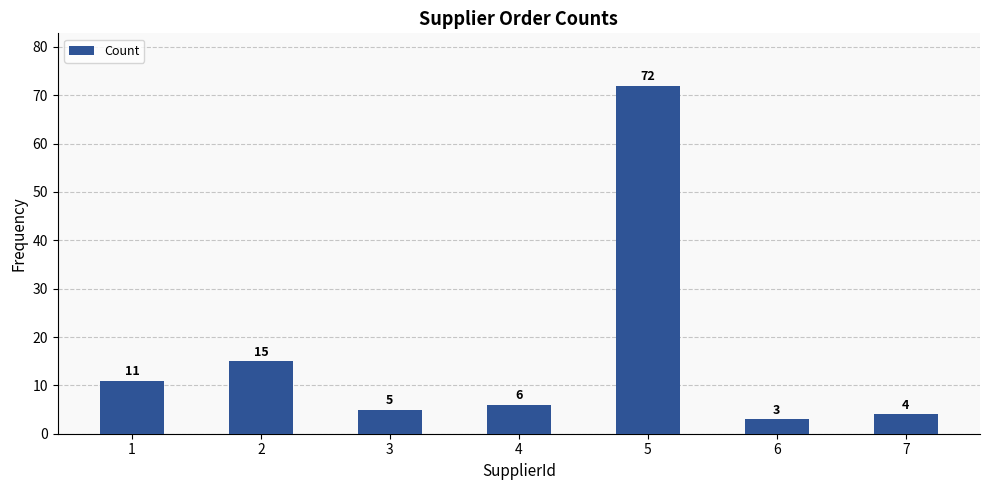

Are the bars grouped side by side (vs. stacked)?

No